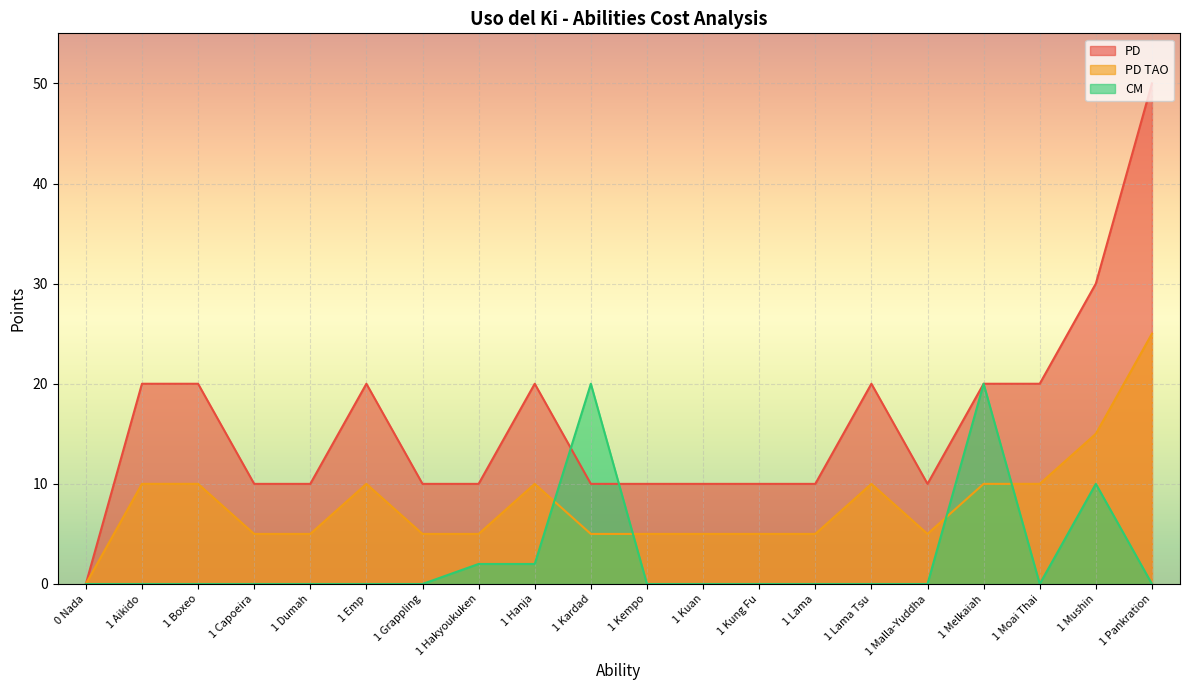

Rank the series by their average value, from lowest to highest.

CM, PD TAO, PD